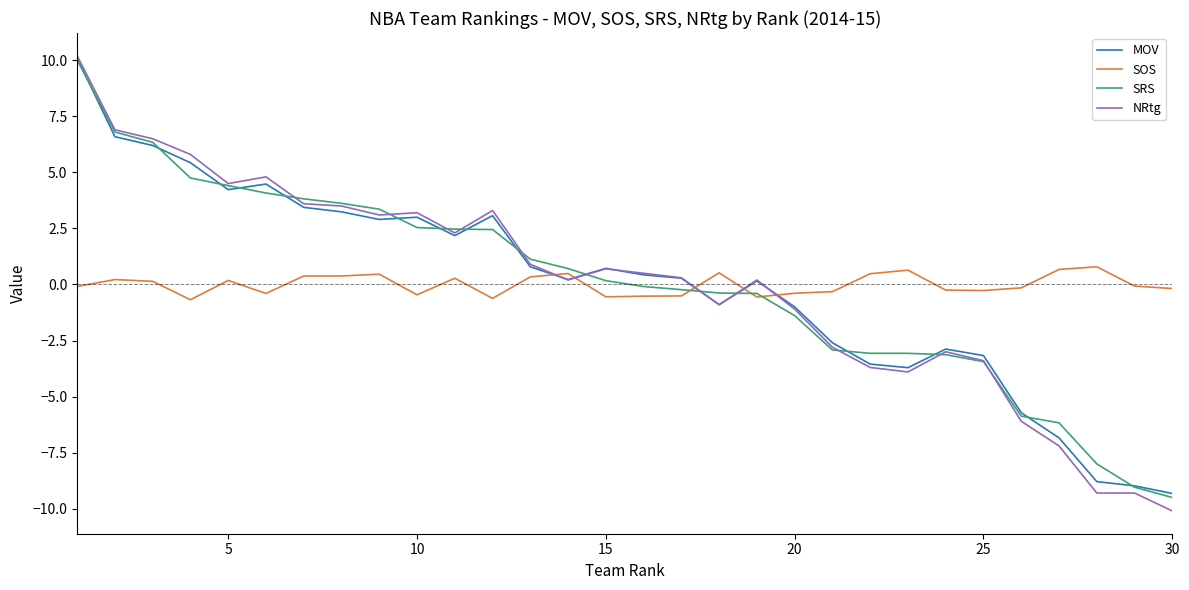

Which series has the largest range (max minus min)?

NRtg